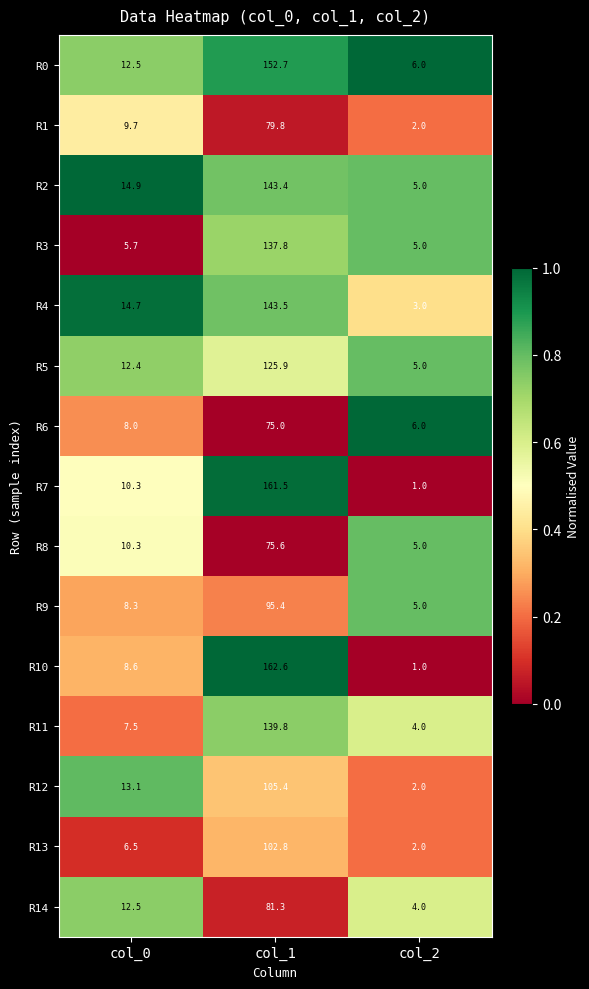

At which category is the sum across all series the highest?

col_1